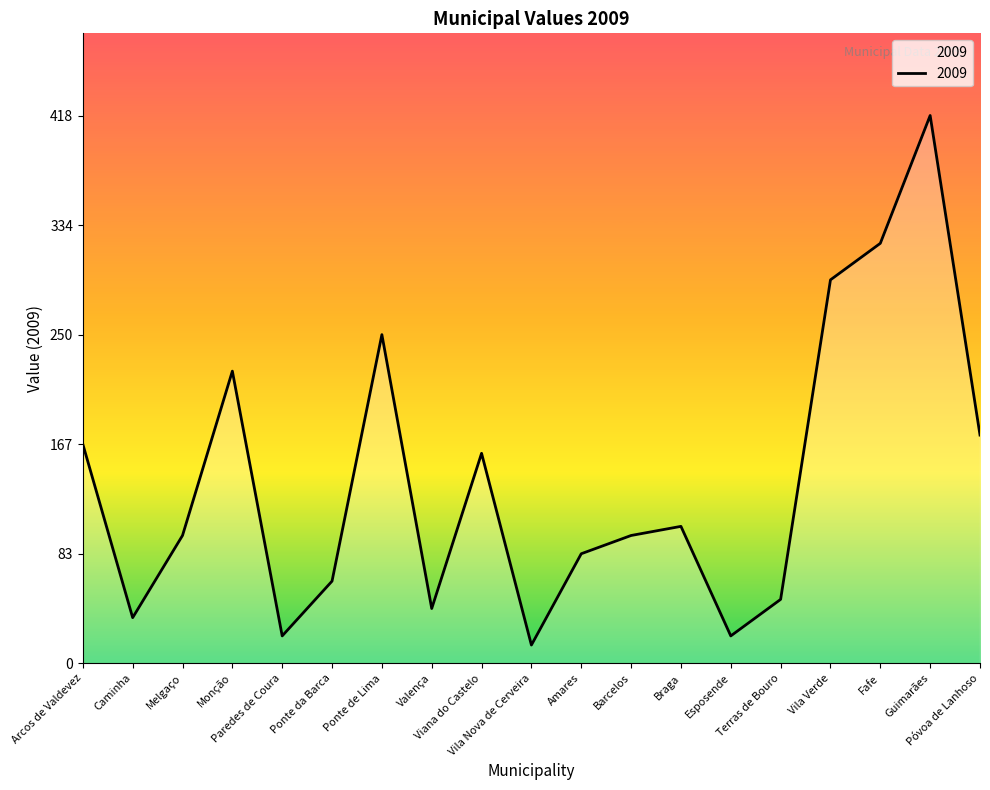

Reading left to right, what are all the values shown in this chart?

167.3	34.9	97.6	223.0	20.9	62.7	250.9	41.8	160.3	13.9	83.6	97.6	104.5	20.9	48.8	292.7	320.6	418.2	174.2